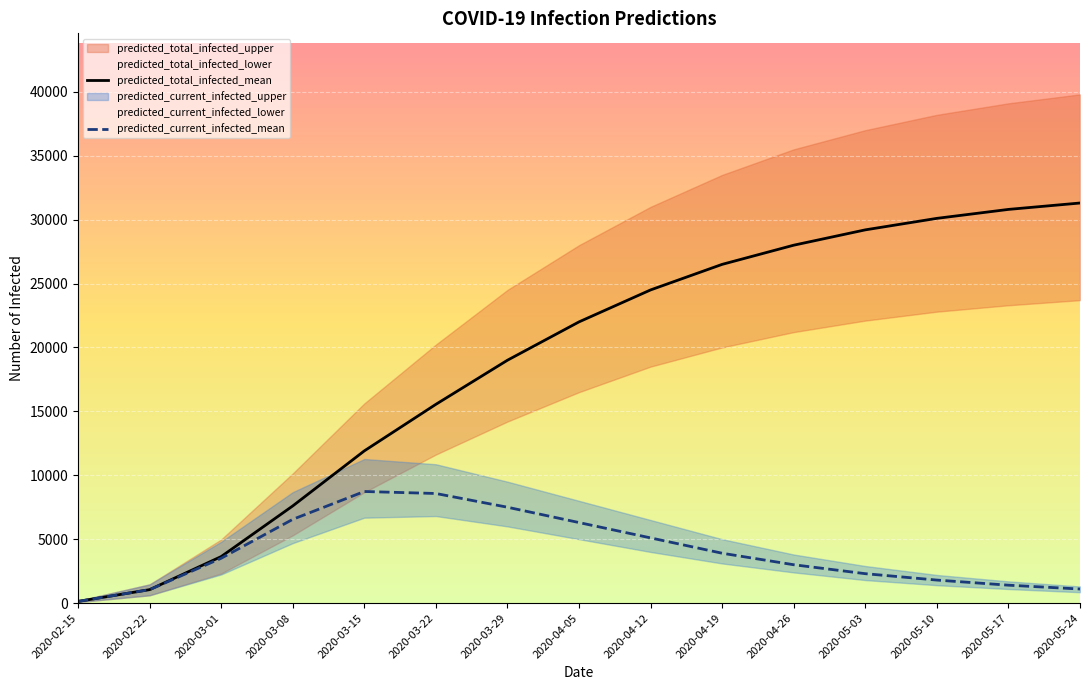

What are all the series names shown in the legend?

predicted_total_infected_upper, predicted_total_infected_mean, predicted_total_infected_lower, predicted_current_infected_upper, predicted_current_infected_mean, predicted_current_infected_lower